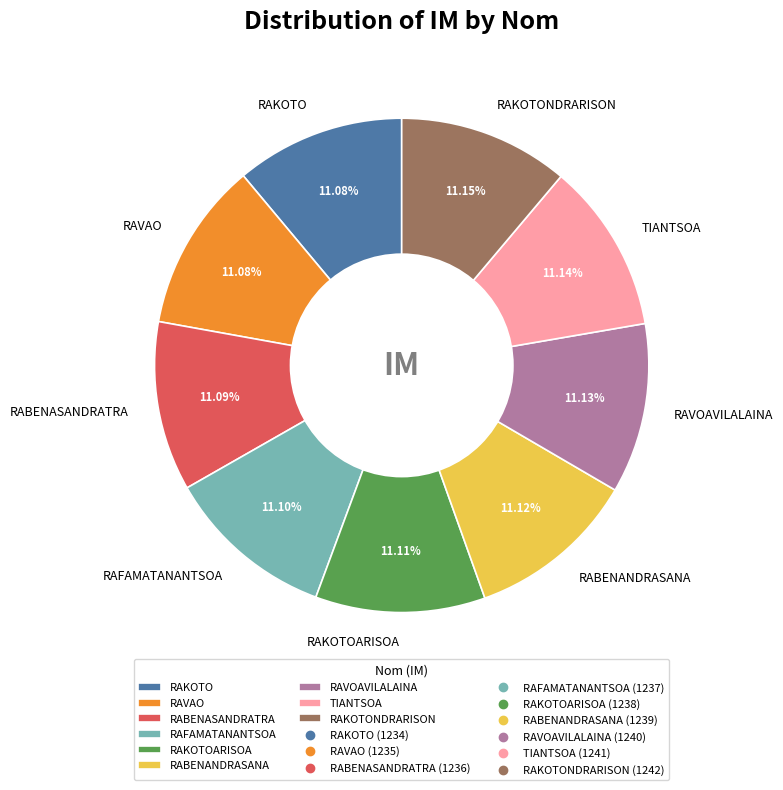

Combined, do RAFAMATANANTSOA and RABENASANDRATRA account for over 50%?

No